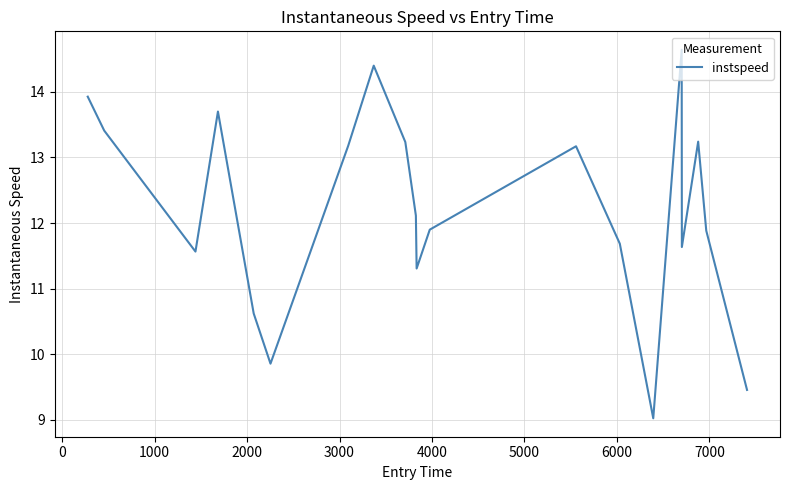

How many interior local valleys (lower than both neighbors) does the data have?

5